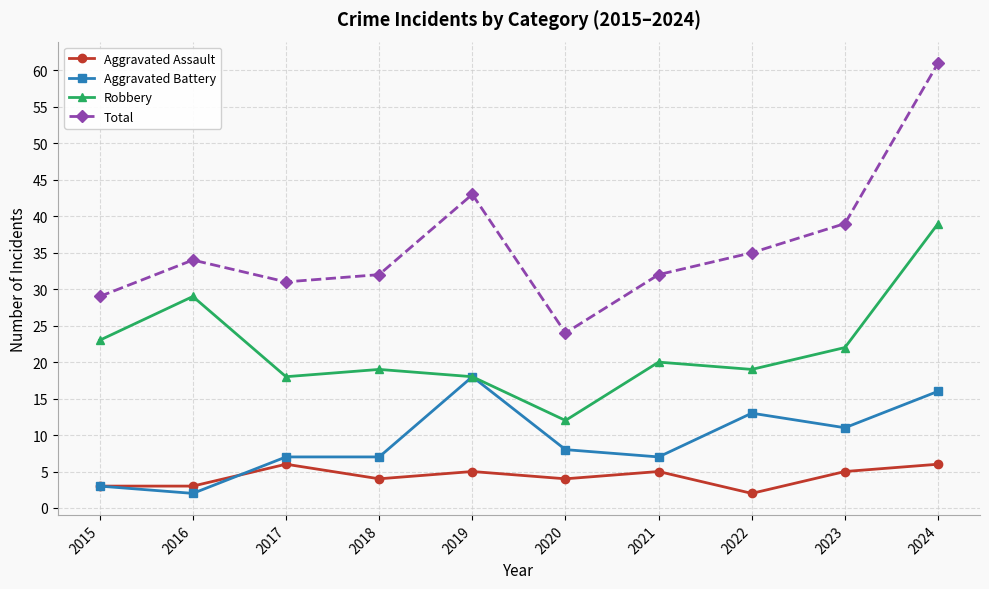

How many data points in Total are less than 34?

5